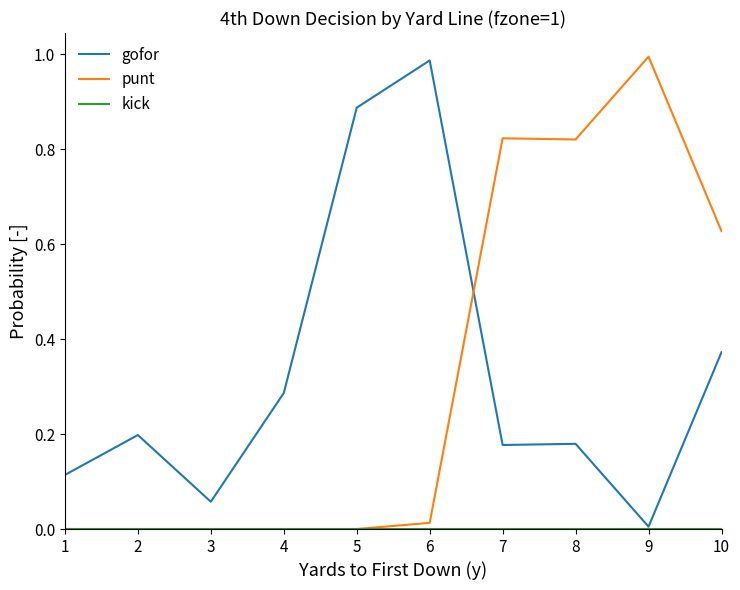

Is it true that punt equals -0.7 at 5?

False